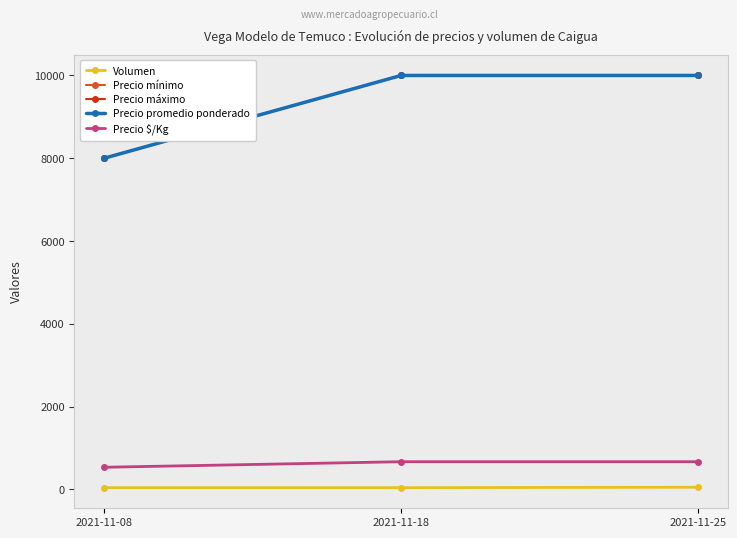

Where is Precio mínimo nearest to the value 9000?

2021-11-08